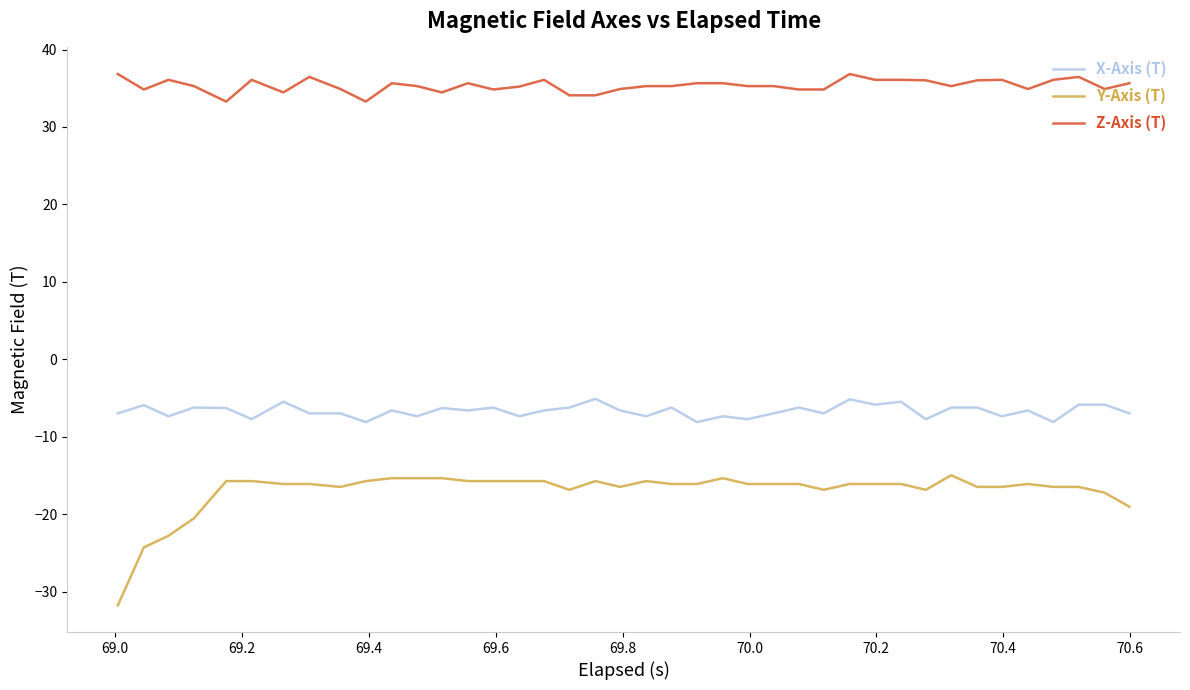

True or false: Z-Axis (T) and Y-Axis (T) intersect in this chart.

False